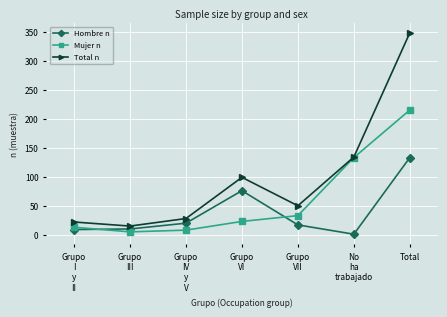

Which series has the largest total across all categories?

Total n